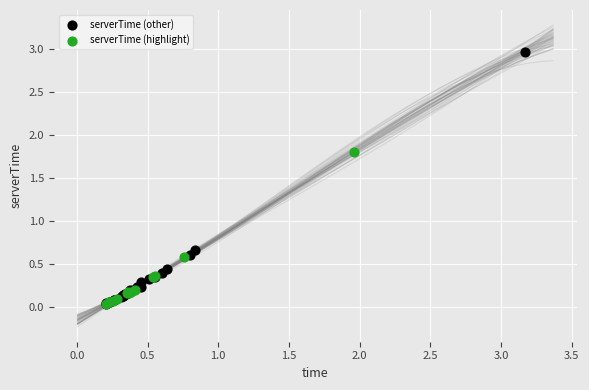

Which series has the widest spread of Y values?

serverTime (other)